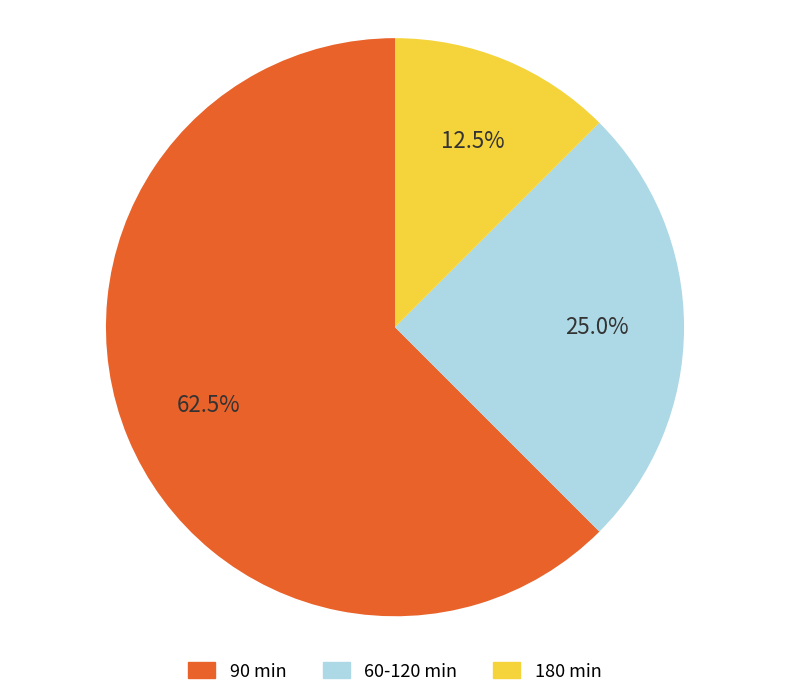

Rank the categories by value from highest to lowest.

90 min, 60-120 min, 180 min